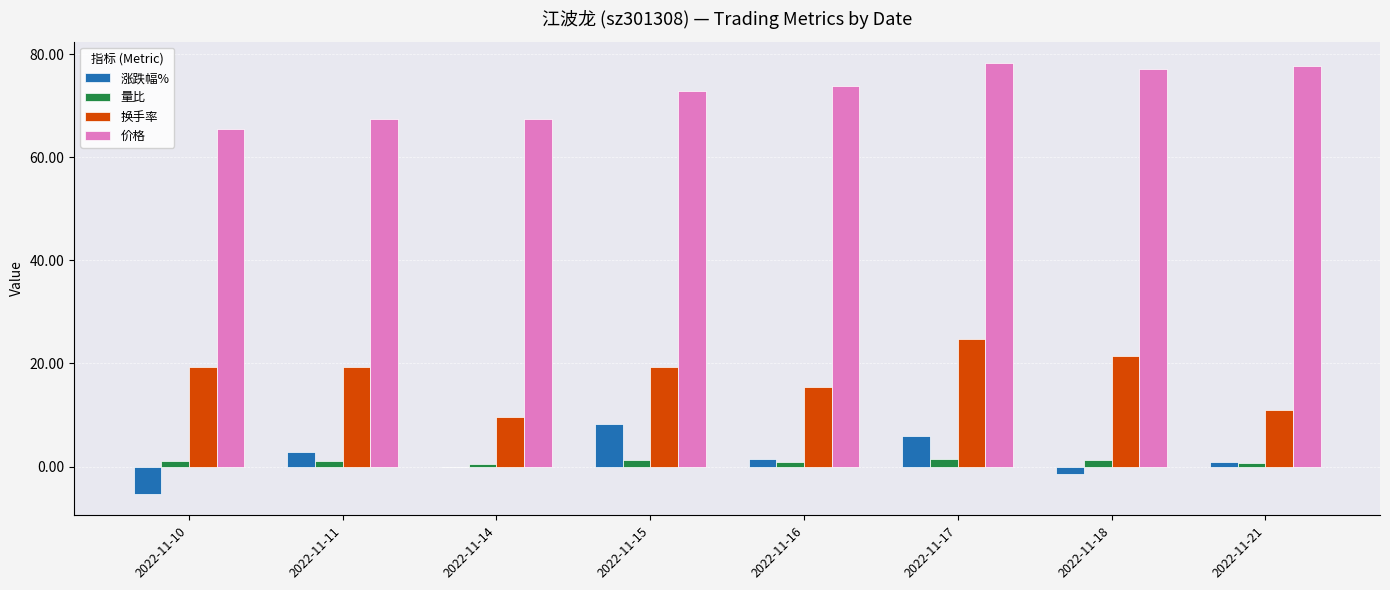

How many series are shown in this chart?

4